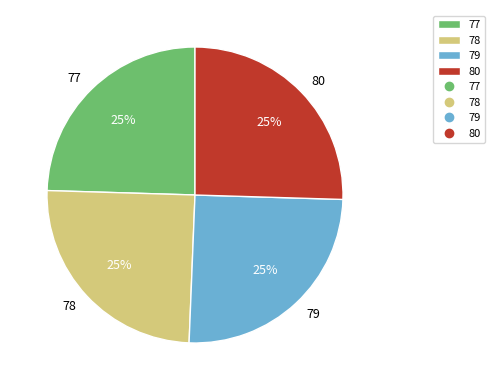

How many segments does this pie chart have?

4